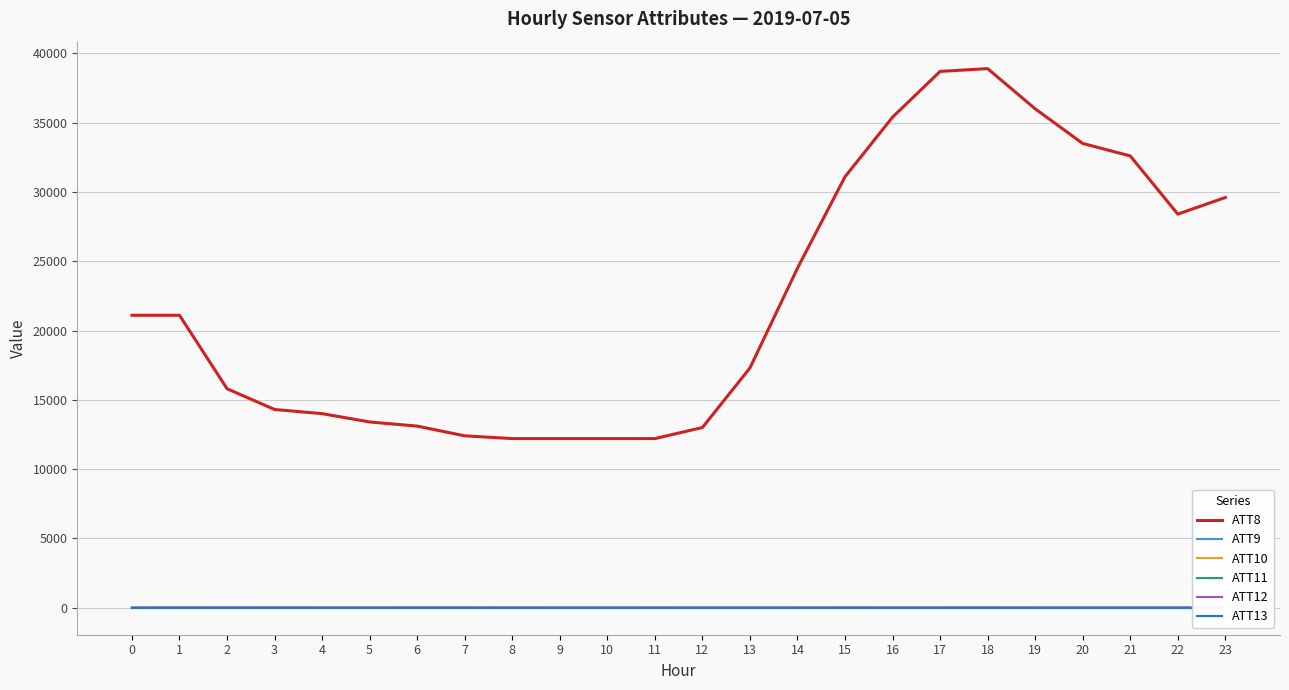

Is it true that ATT8 equals 25736.8 at 17?

False